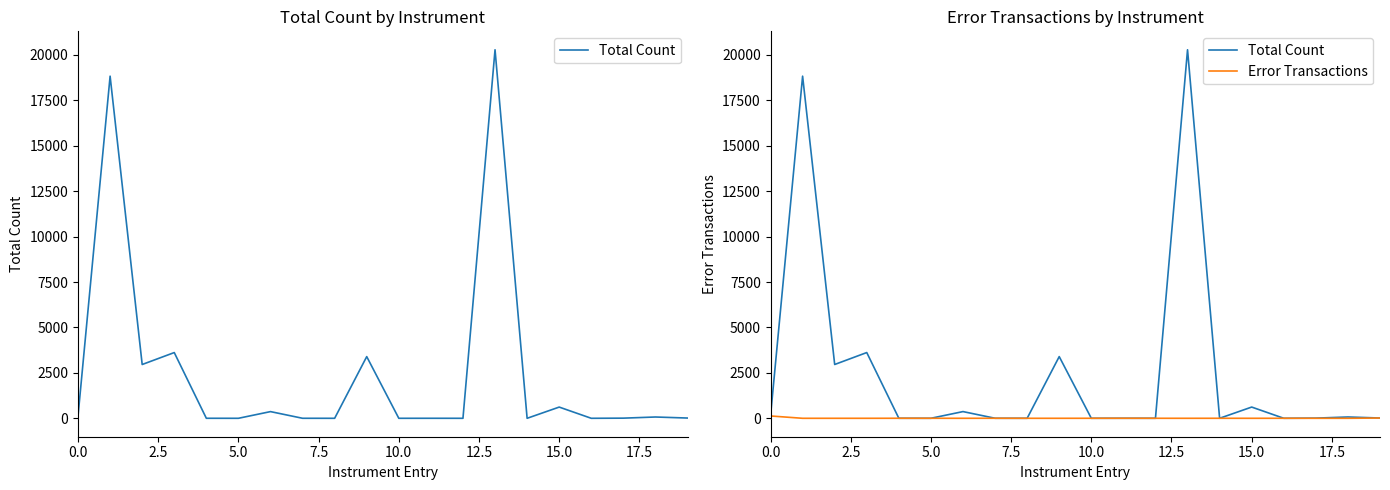

Which series changed the most between 0.0 and 9?

Total Count